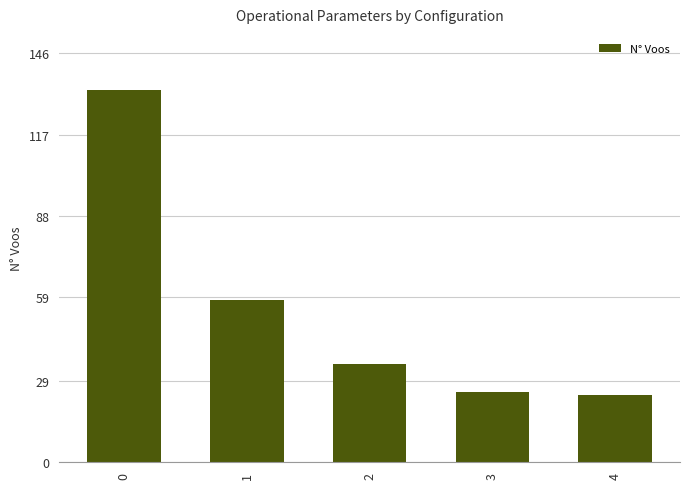

Reading right to left, extract all data points from this chart.

4=24	3=25	2=35	1=58	0=133